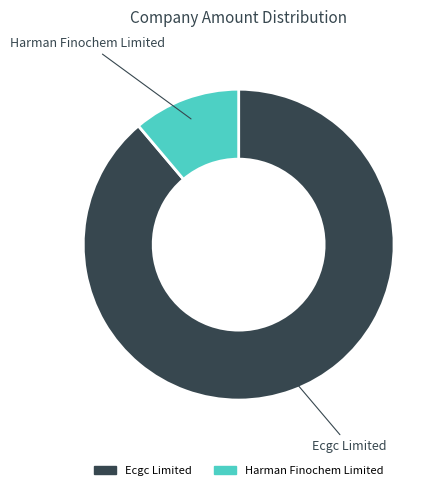

Combined, do Harman Finochem Limited and Ecgc Limited account for over 50%?

Yes